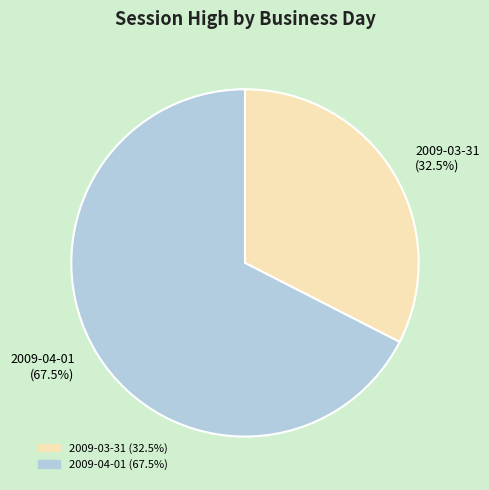

How many slices are in this pie chart?

2